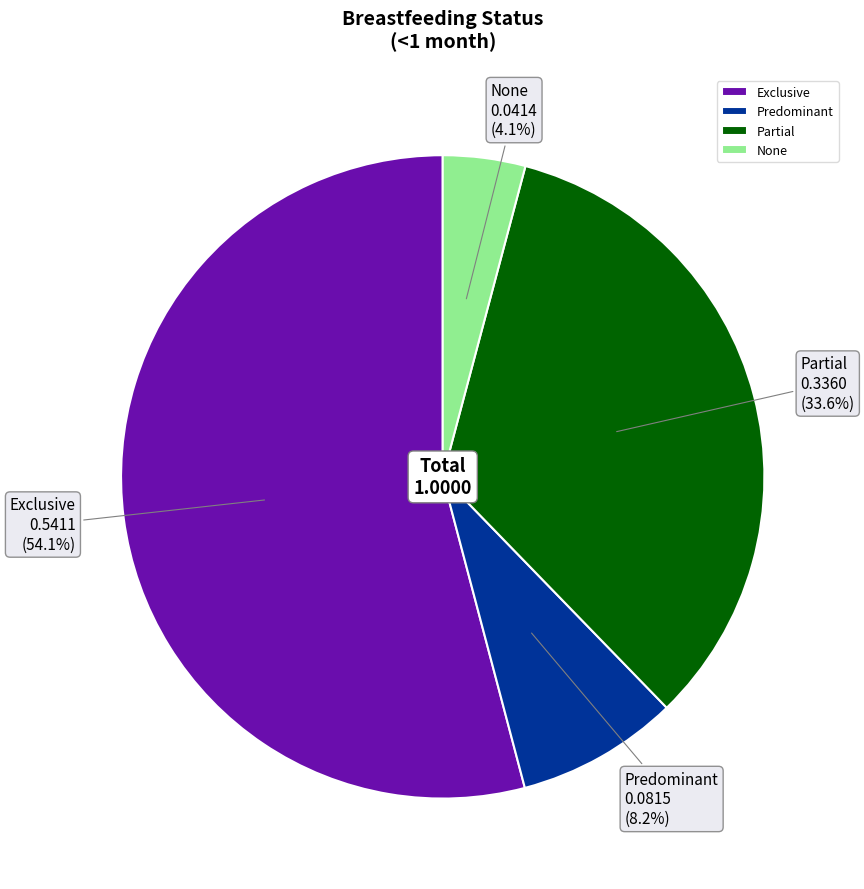

True or false: Exclusive accounts for 54% of the total.

True